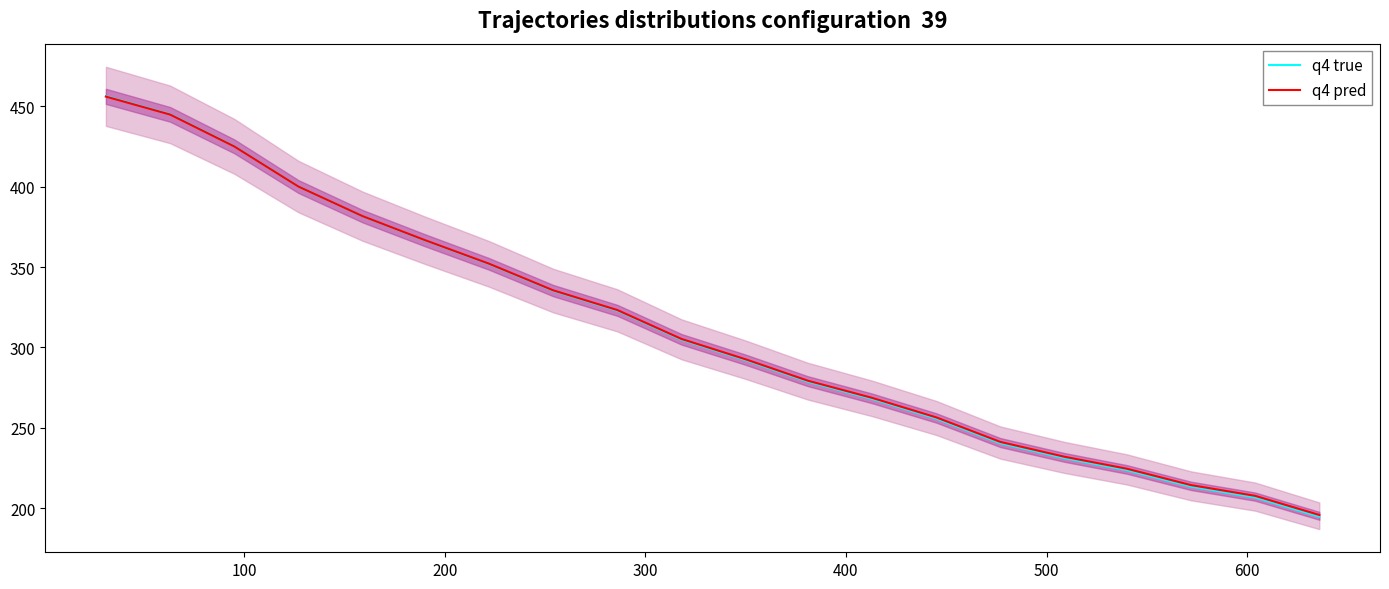

True or false: q4 true and q4 pred intersect in this chart.

True